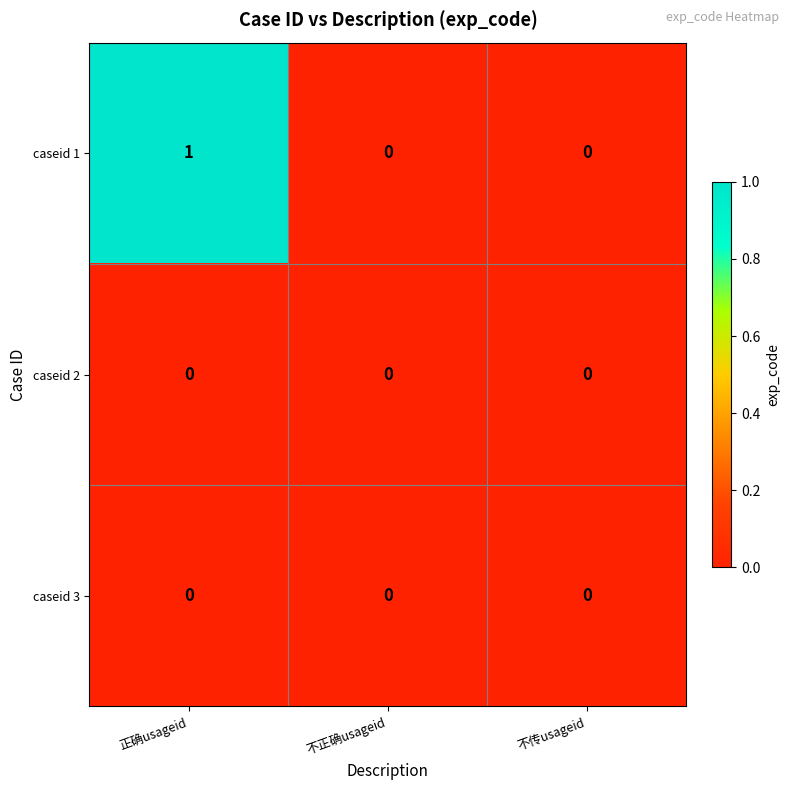

Reading left to right, list all the values displayed in this chart.

caseid 1: 1	0	0
caseid 2: 0	0	0
caseid 3: 0	0	0